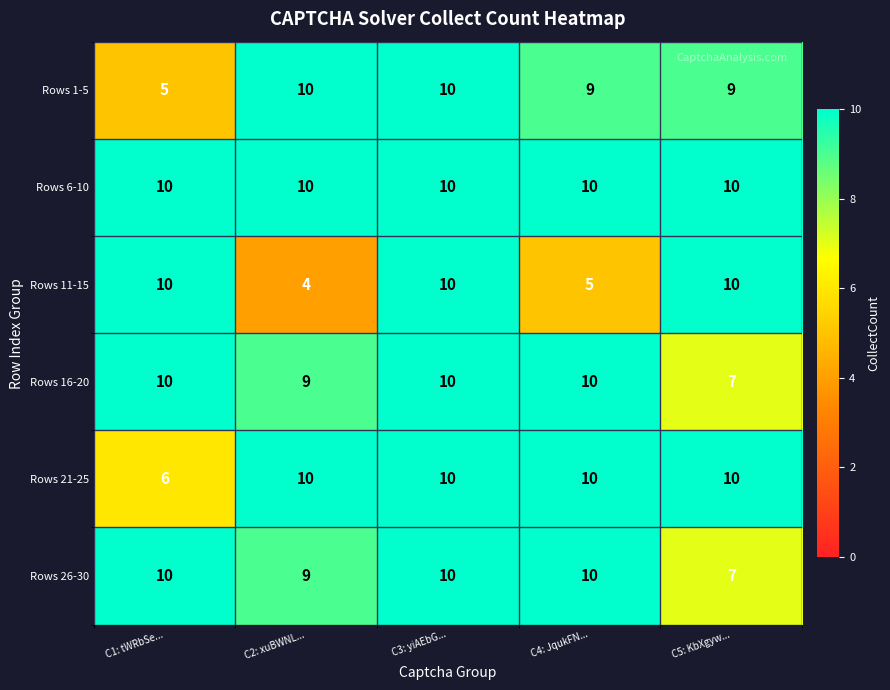

Which series has the largest total across all categories?

Rows 6-10